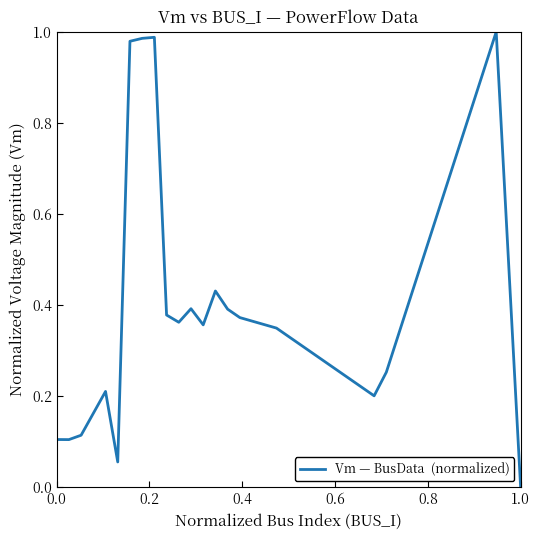

How many lines are shown in the chart?

1